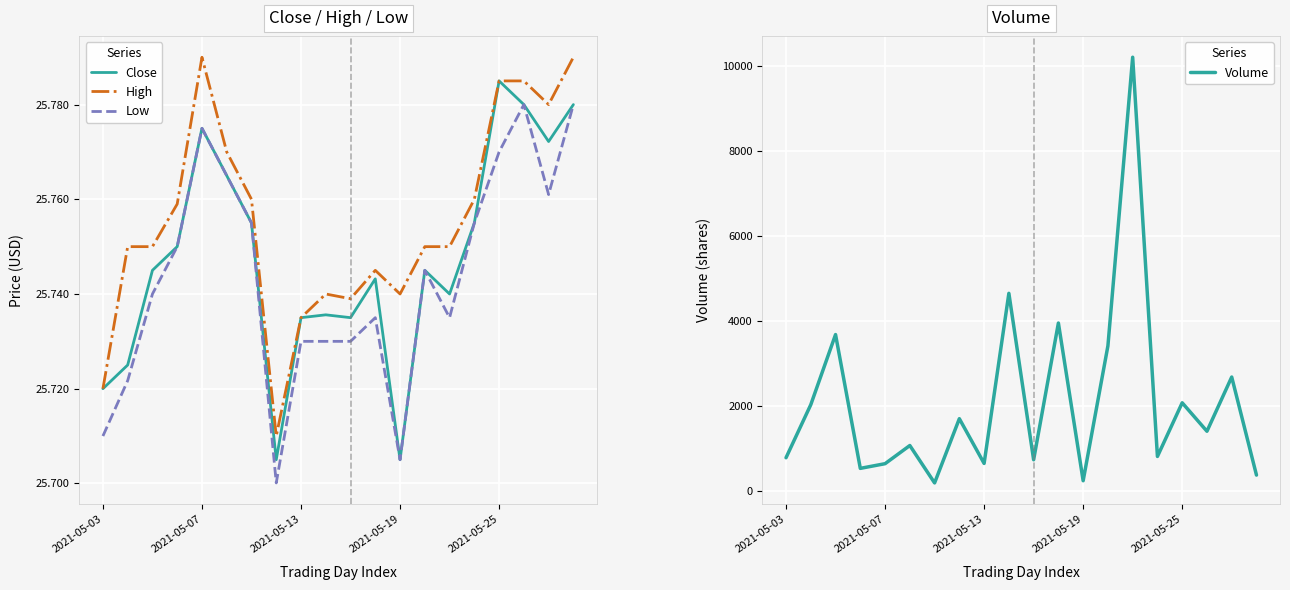

The value of Volume at 2021-05-25 is 2081. True or false?

True